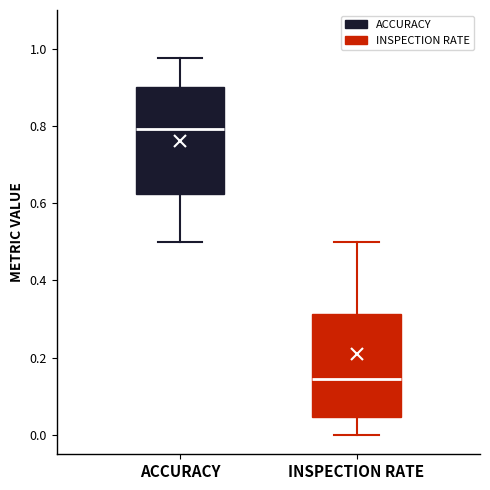

Which box has the highest median line?

ACCURACY